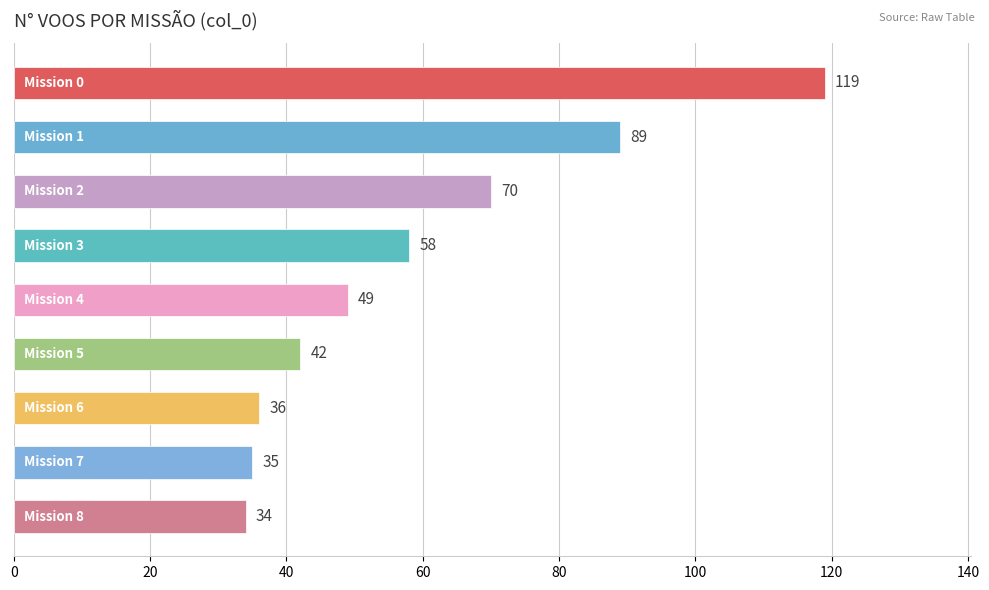

Reading top to bottom, transcribe all the data shown in this chart.

119	89	70	58	49	42	36	35	34